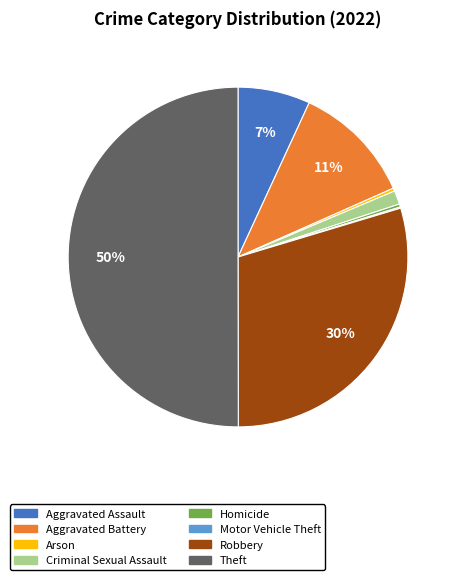

Is it true that Aggravated Battery is 11% of the pie?

True